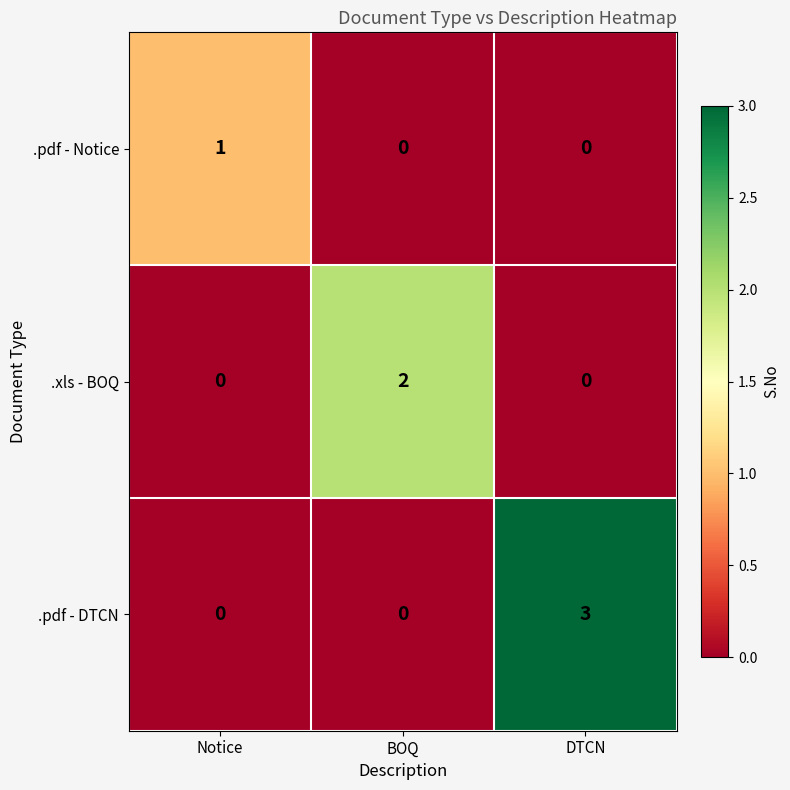

Is it true that .pdf - Notice equals 1 at Notice?

True